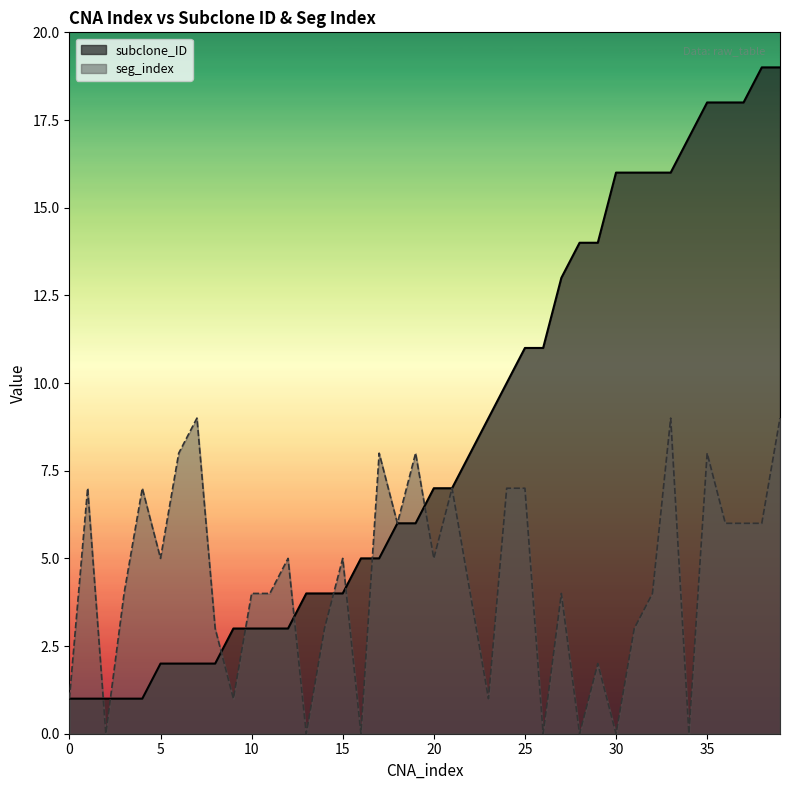

What is the sum of all seg_index values?

176